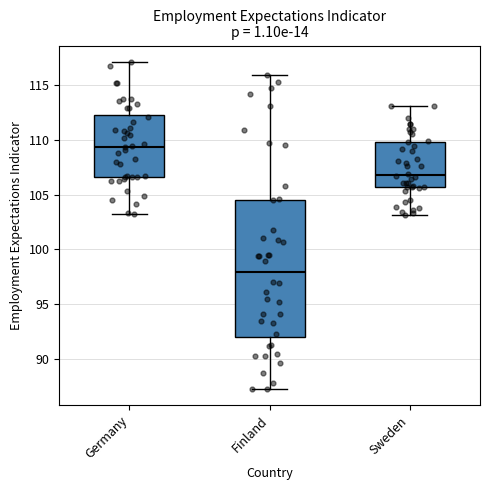

Reading left to right, read every box against the y-axis: the position of its median line, the range the box covers, and the ends of its whiskers. The values are not printed on the chart, so give them approximately, as read against the axis.

Germany: median 109.5, box 106.5 to 112.5, whiskers 103.0 to 117.0
Finland: median 98.0, box 92.0 to 104.5, whiskers 87.5 to 116.0
Sweden: median 107.0, box 105.5 to 110.0, whiskers 103.0 to 113.0